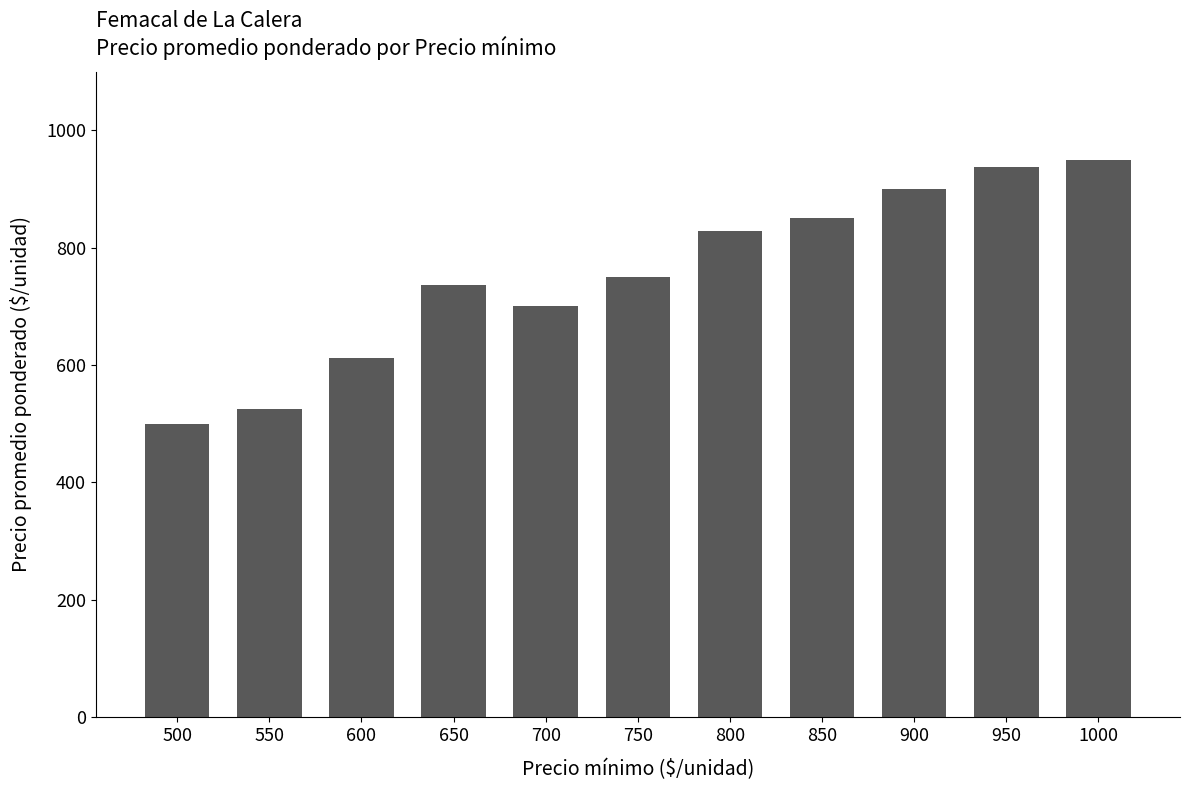

Reading right to left, extract all data points from this chart.

950	937	900	851	828	750	700	737	612	525	500